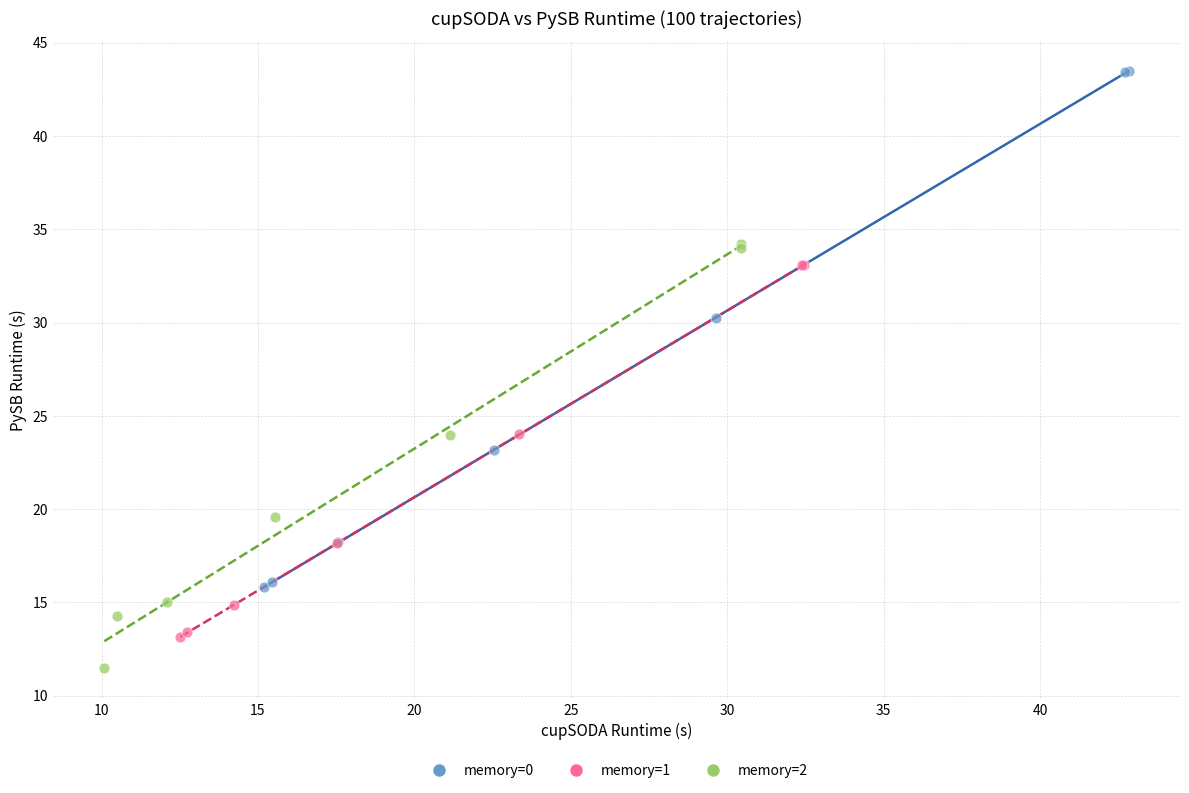

Which series contains the lowest Y value?

memory=2